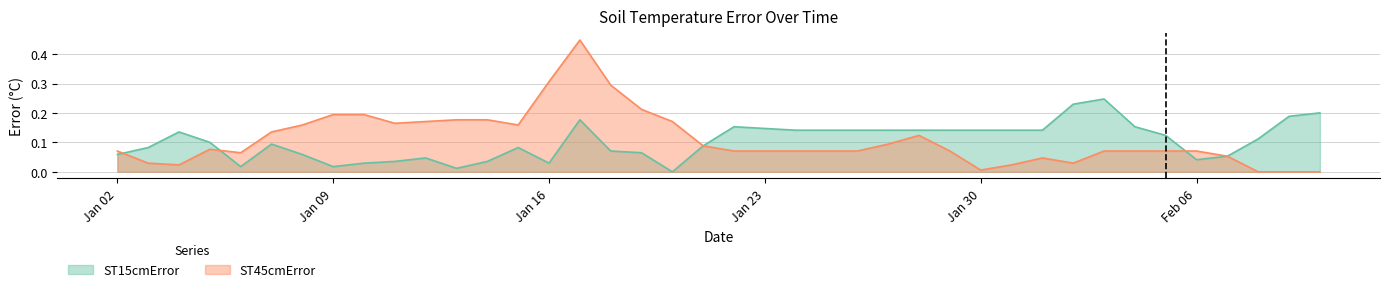

List the series in order of their peak value, highest first.

ST45cmError, ST15cmError